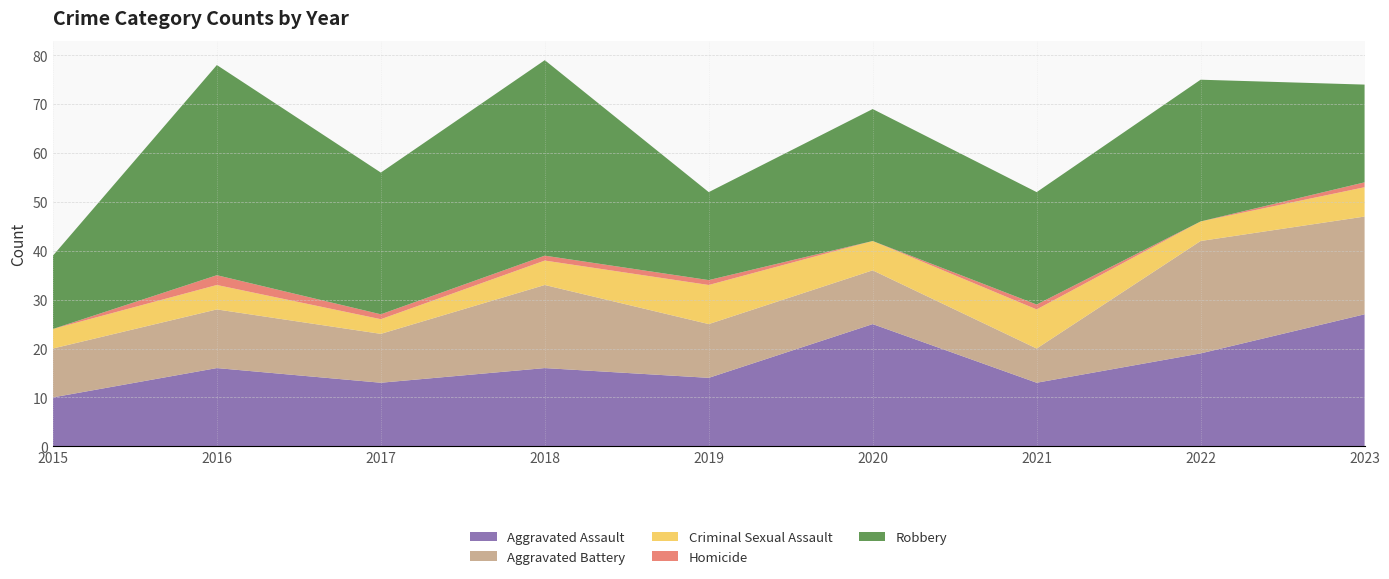

Reading left to right, list all the values displayed in this chart.

Aggravated Assault: 2015=10	2016=16	2017=13	2018=16	2019=14	2020=25	2021=13	2022=19	2023=27
Aggravated Battery: 2015=10	2016=12	2017=10	2018=17	2019=11	2020=11	2021=7	2022=23	2023=20
Criminal Sexual Assault: 2015=4	2016=5	2017=3	2018=5	2019=8	2020=6	2021=8	2022=4	2023=6
Homicide: 2015=0	2016=2	2017=1	2018=1	2019=1	2020=0	2021=1	2022=0	2023=1
Robbery: 2015=15	2016=43	2017=29	2018=40	2019=18	2020=27	2021=23	2022=29	2023=20